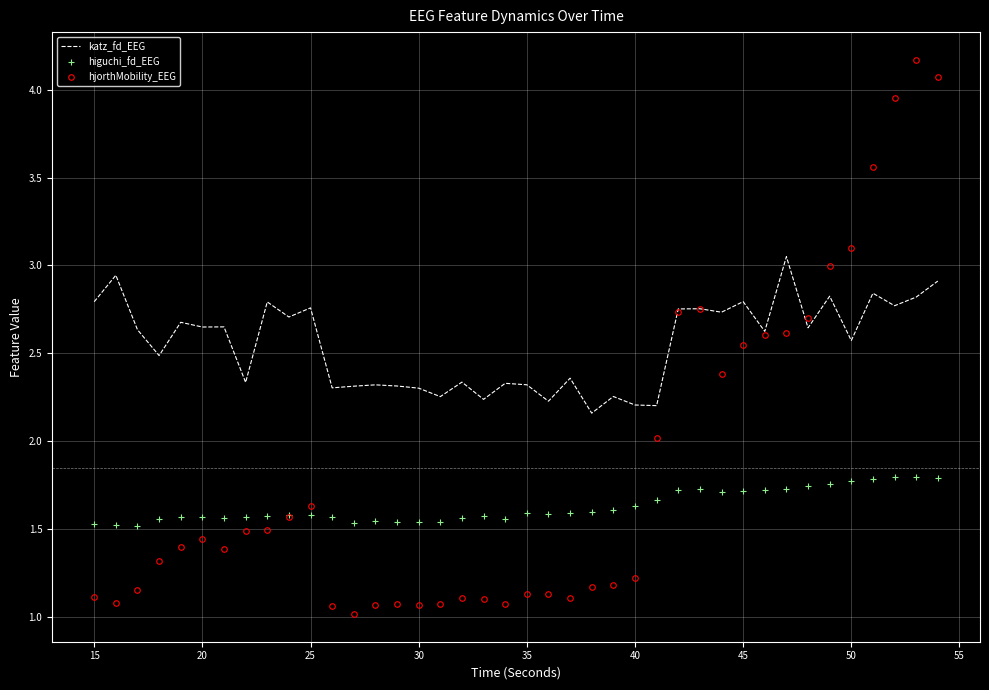

Which series has the largest total across all categories?

katz_fd_EEG